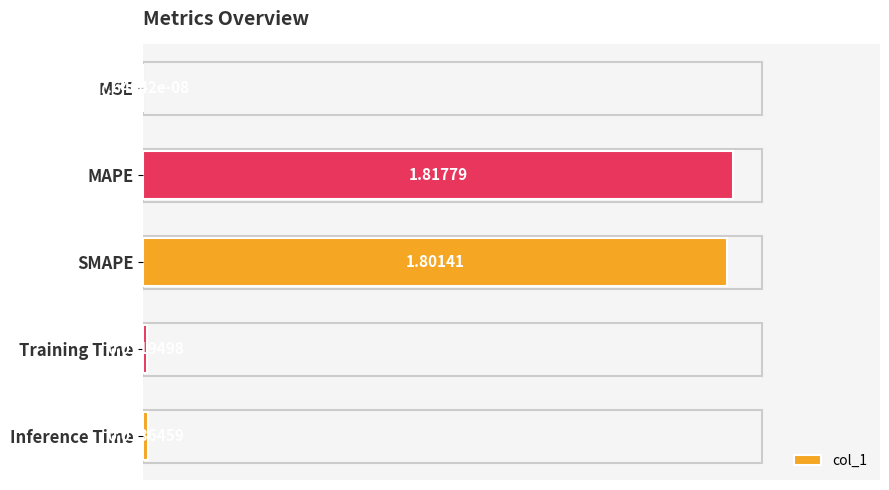

Are the bars horizontal?

Yes